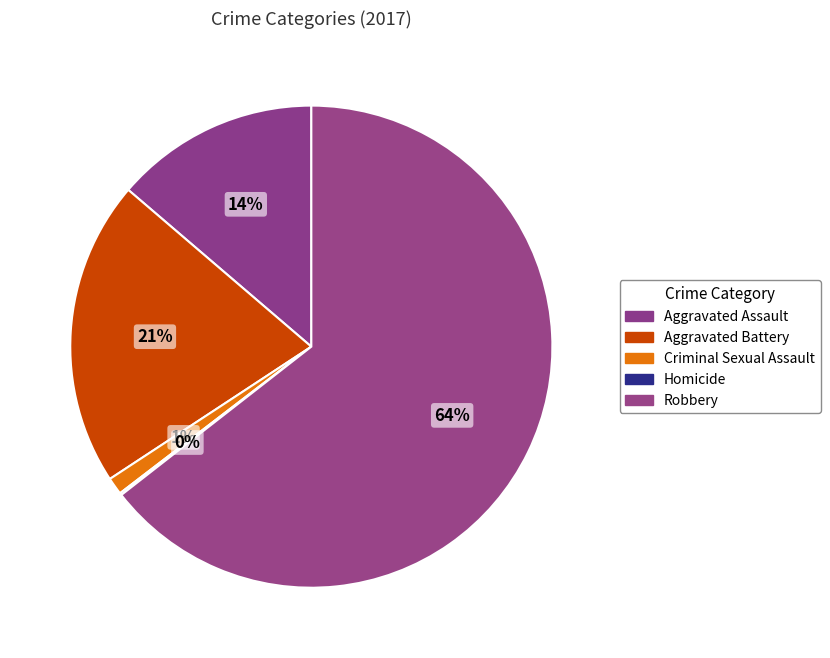

What is the largest slice in the pie chart?

Robbery